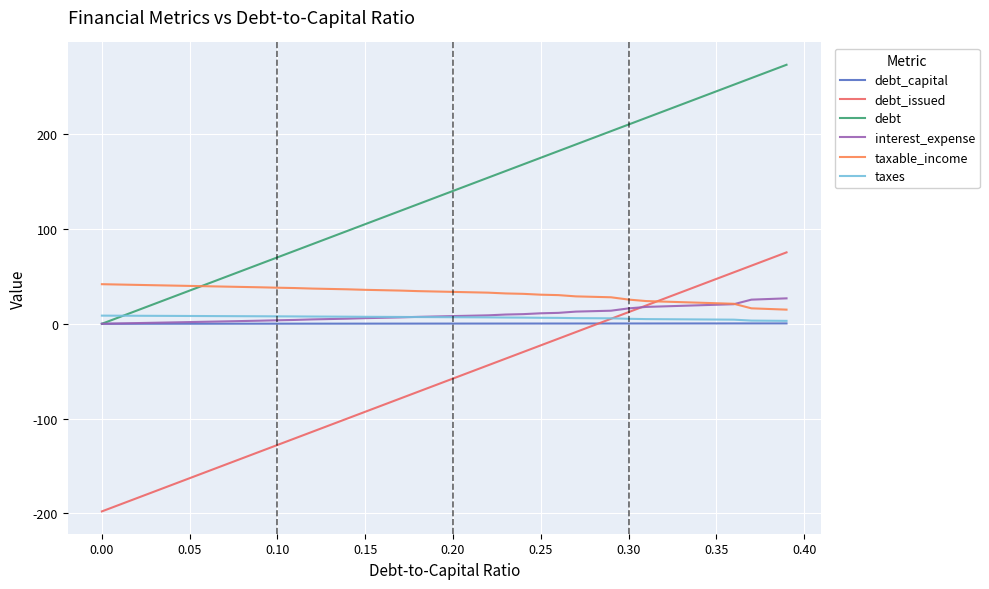

What is the label of the 25th point from the right?

0.15